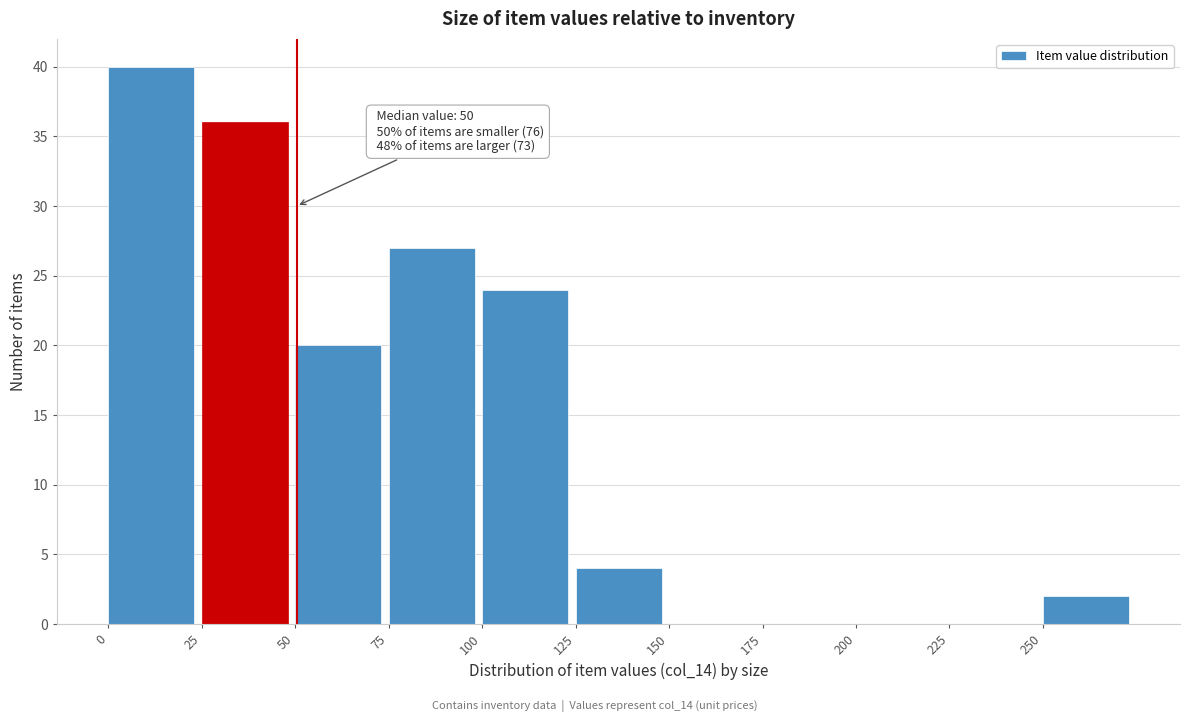

Which range on the x-axis has the tallest bar?

0 to 25